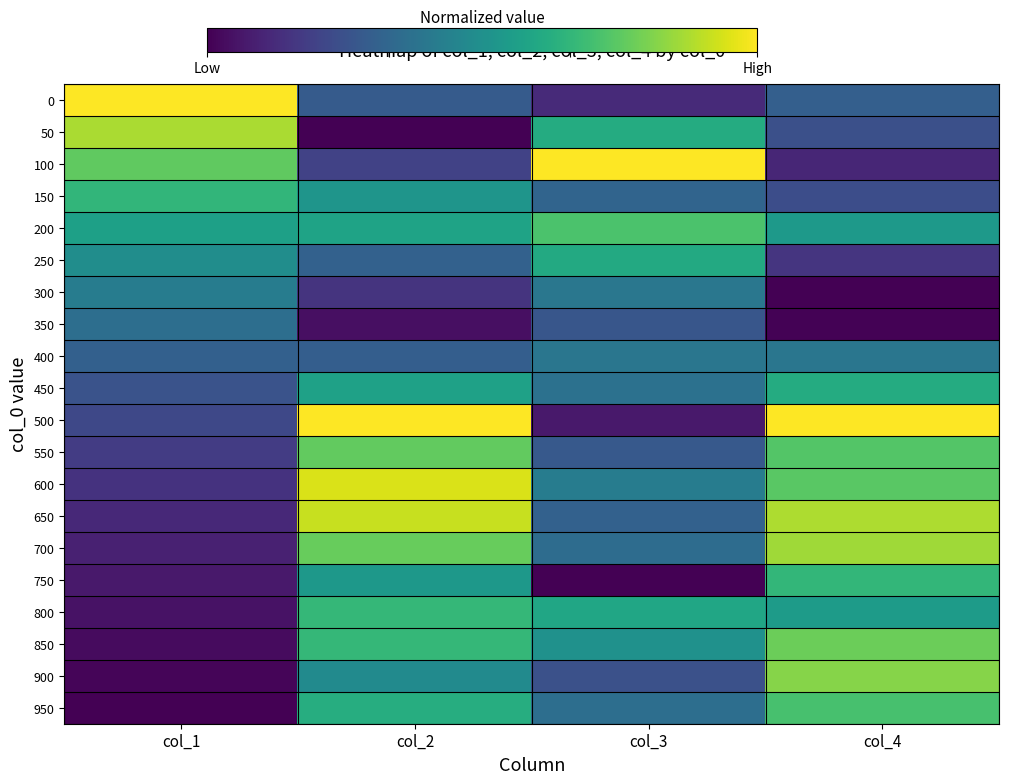

Rank the series at col_4 from lowest to highest value.

300, 350, 100, 250, 150, 50, 0, 400, 200, 800, 450, 750, 950, 550, 600, 850, 900, 700, 650, 500